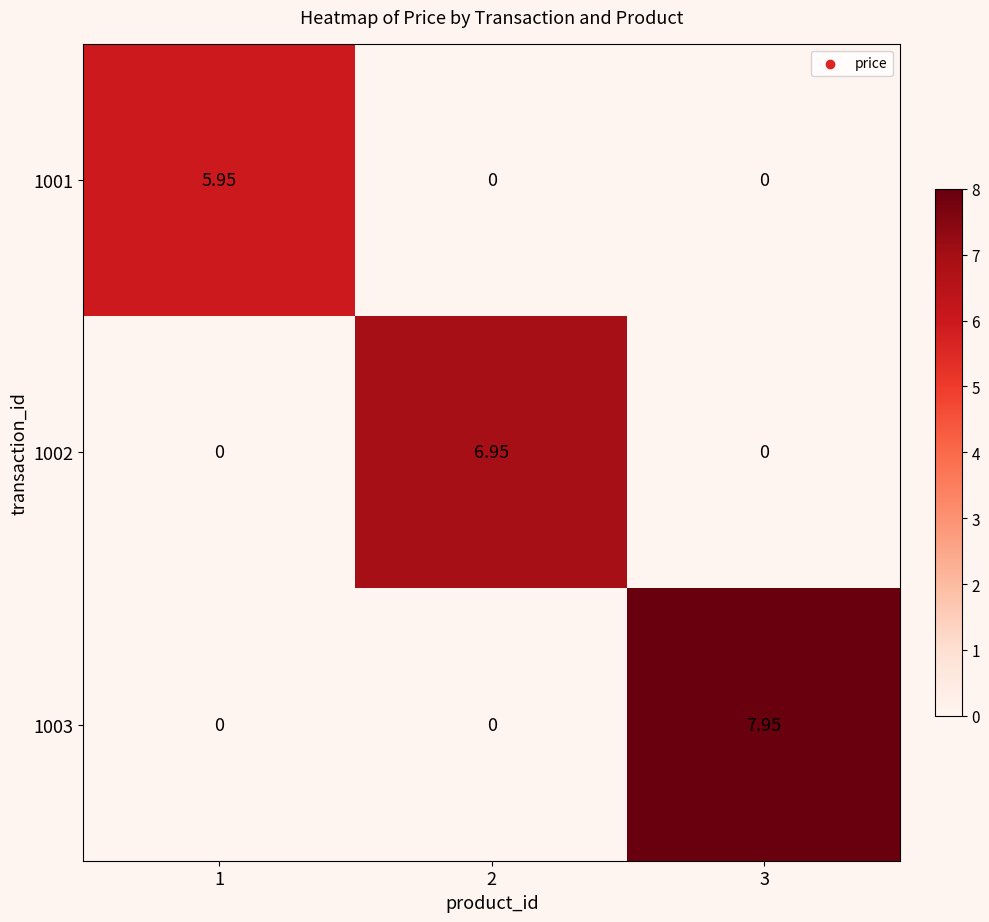

What is the total value across all series at 2?

7.0